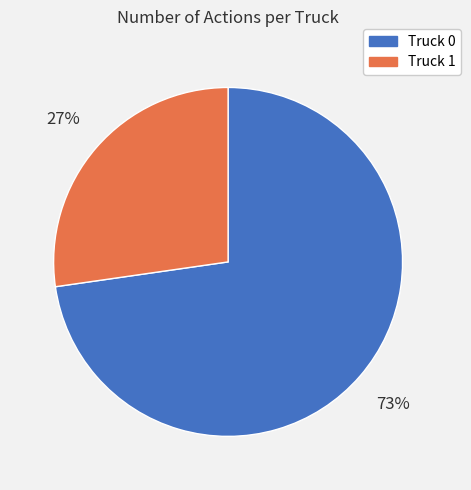

What percentage is the Truck 1 slice, to the nearest percent?

27%